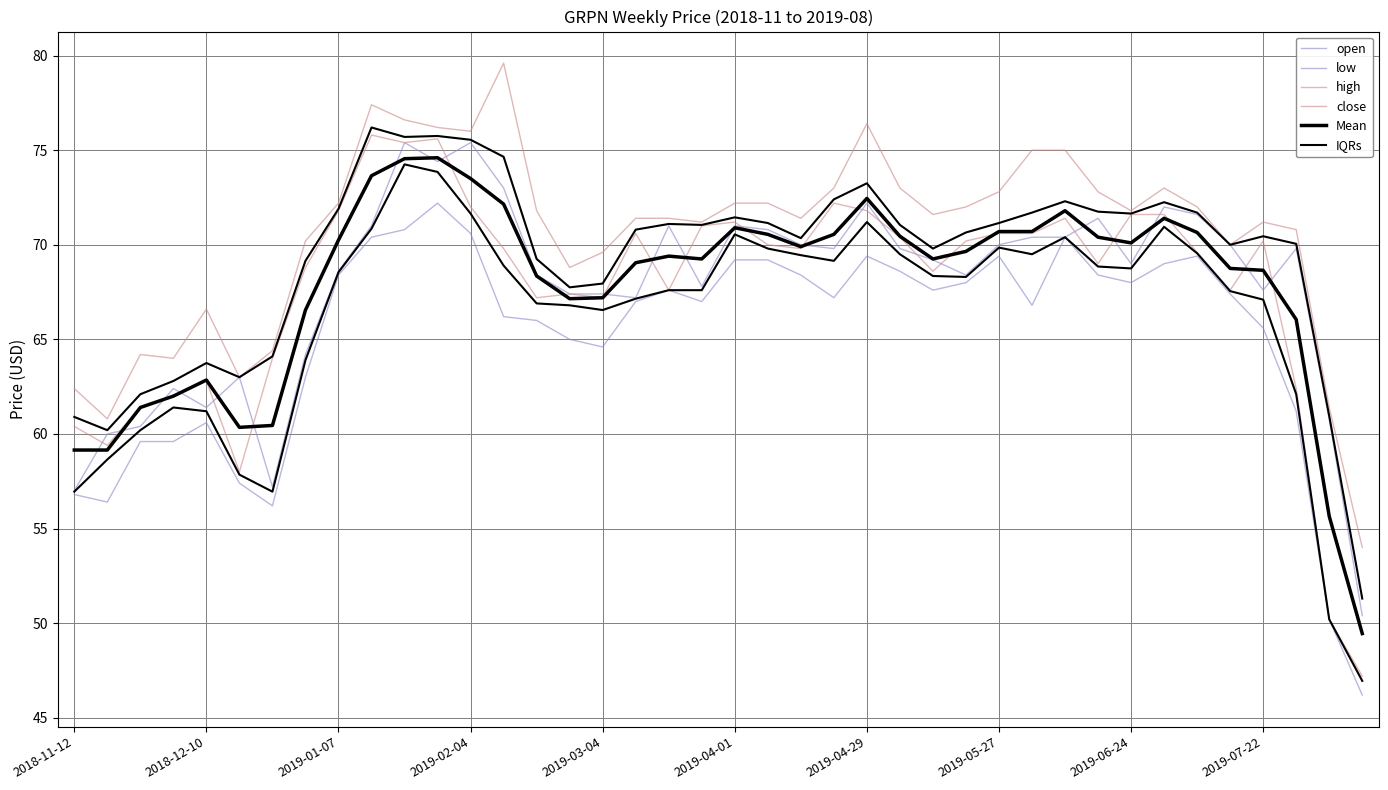

What is the total value across all series at 21?

422.6